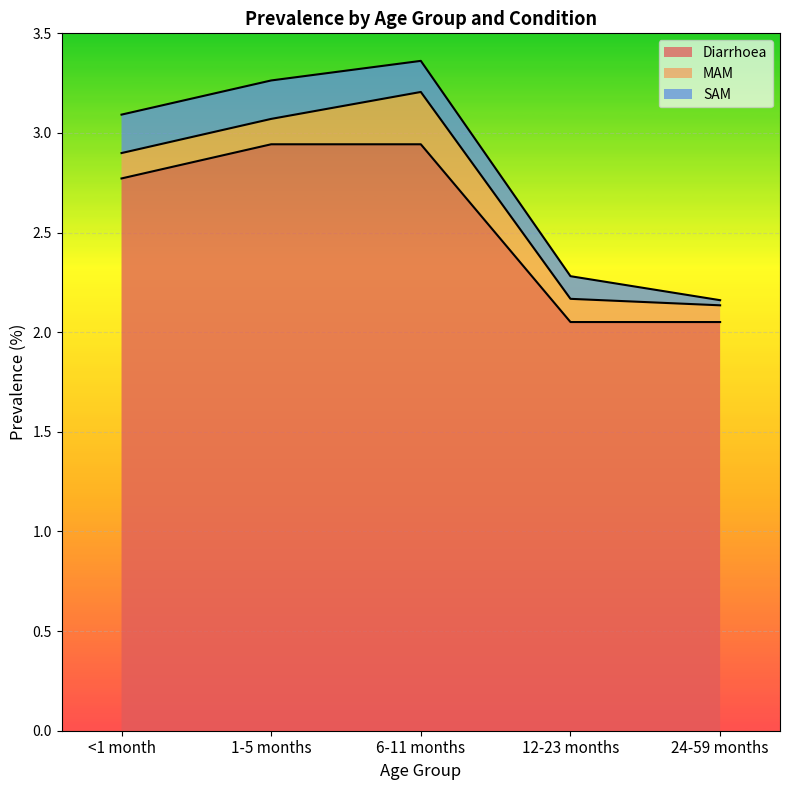

What is the maximum value for SAM?

0.2